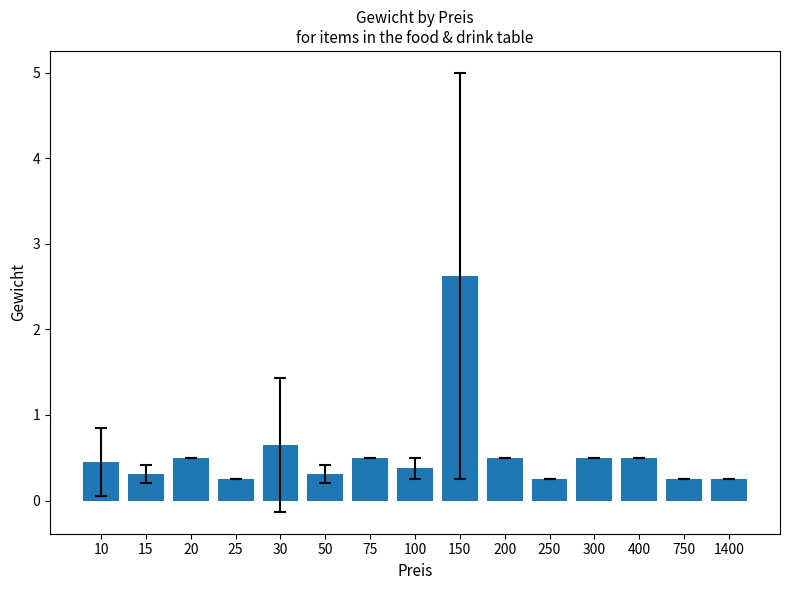

At which category does the chart reach its peak across all series?

150